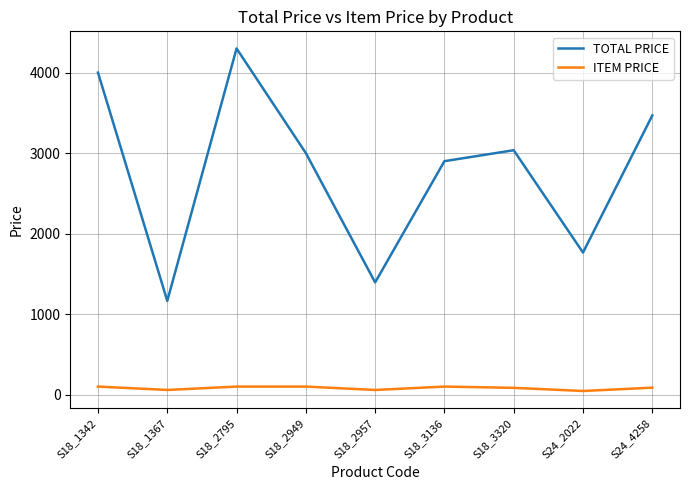

True or false: ITEM PRICE and TOTAL PRICE cross at least once.

False